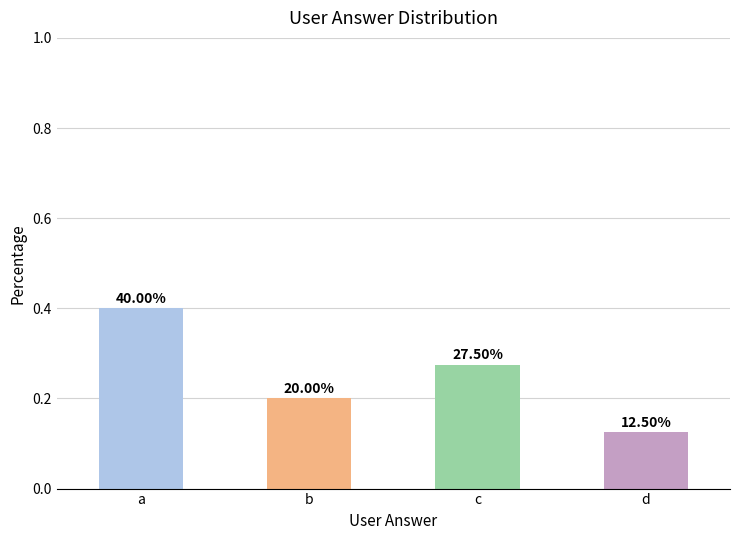

What is the value of the 2nd bar from the left?

0.2